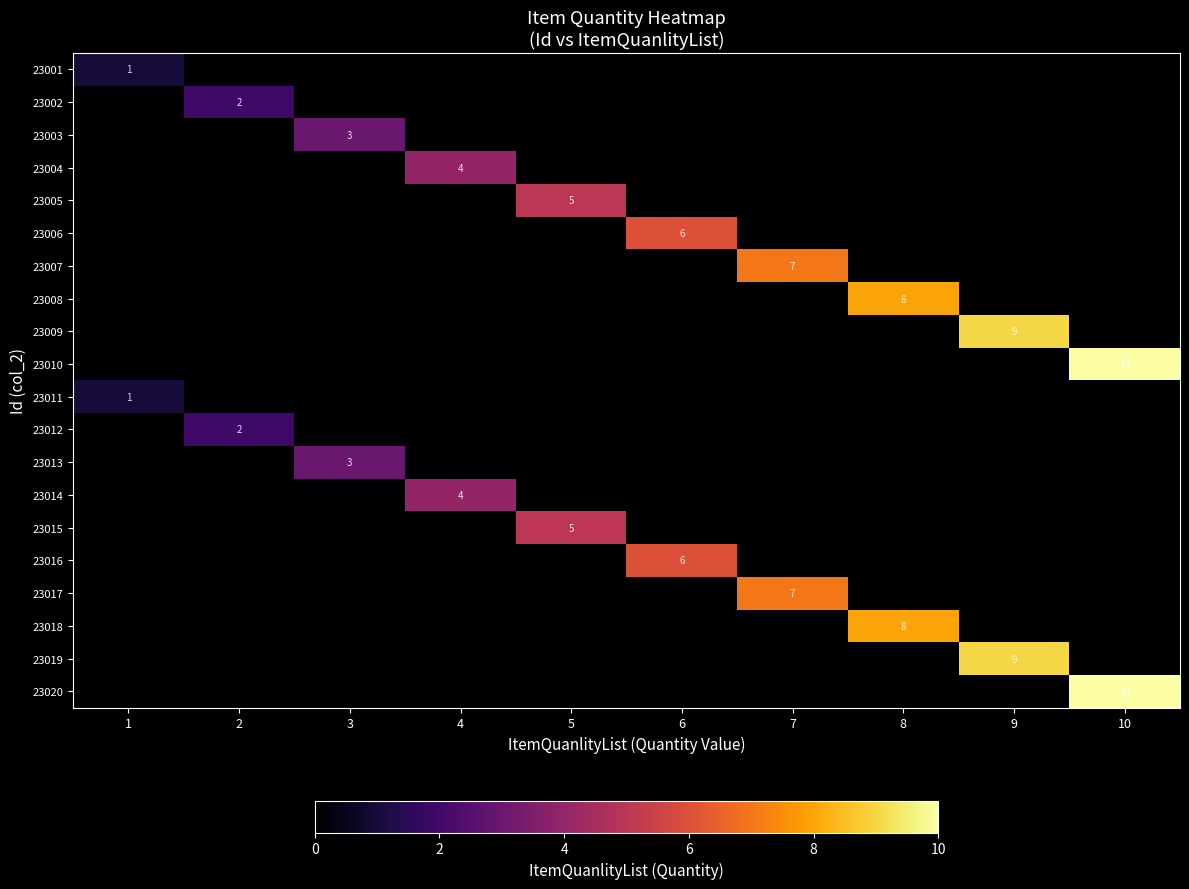

Is it true that 23004 equals 4 at 4?

True